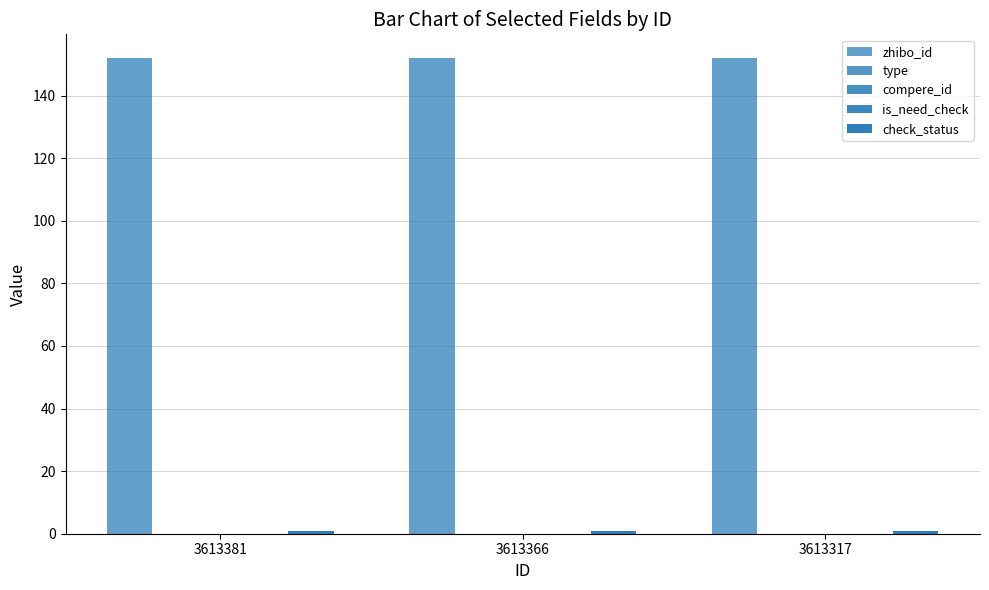

Between 3613381 and 3613366, which series saw the biggest shift?

zhibo_id